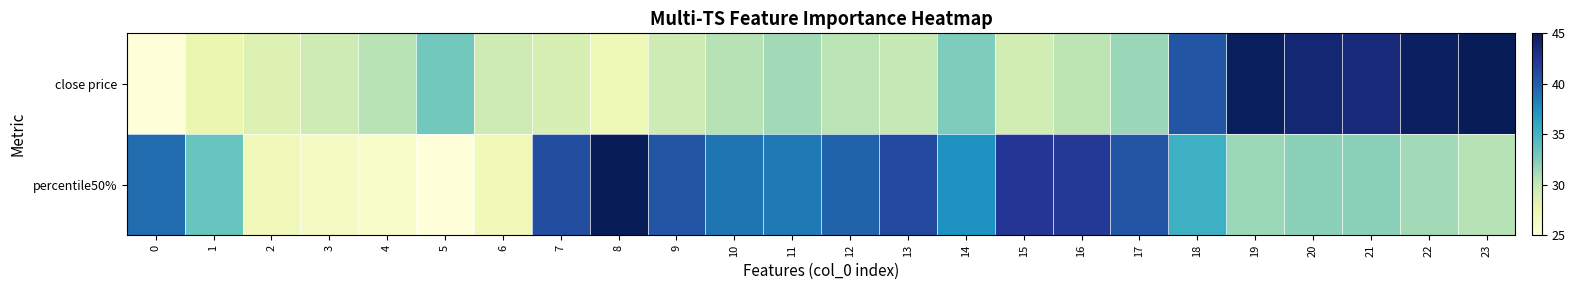

At how many categories does at least one series exceed 35?

18